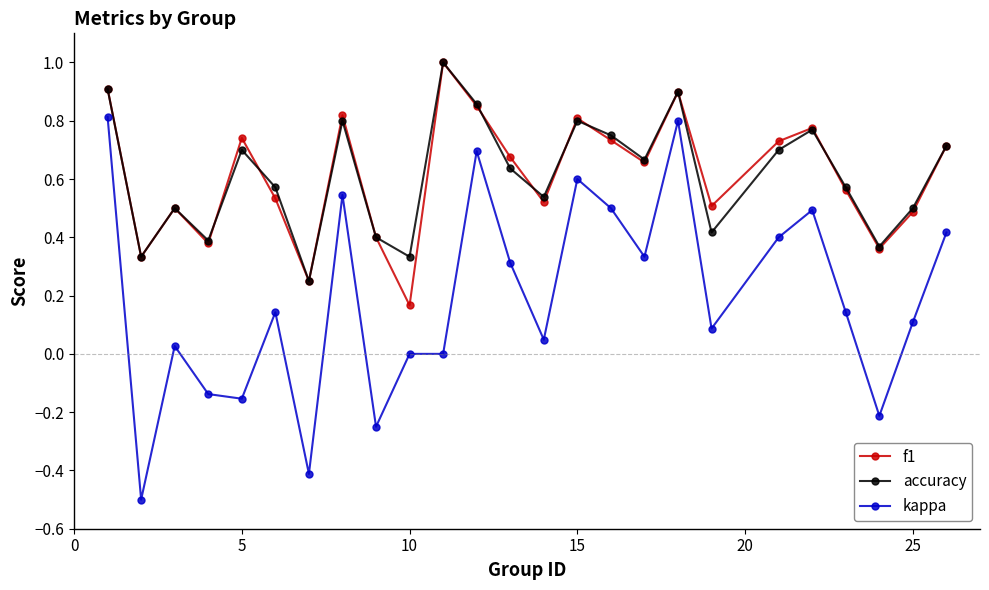

True or false: kappa has more than 0 interior local peaks.

True